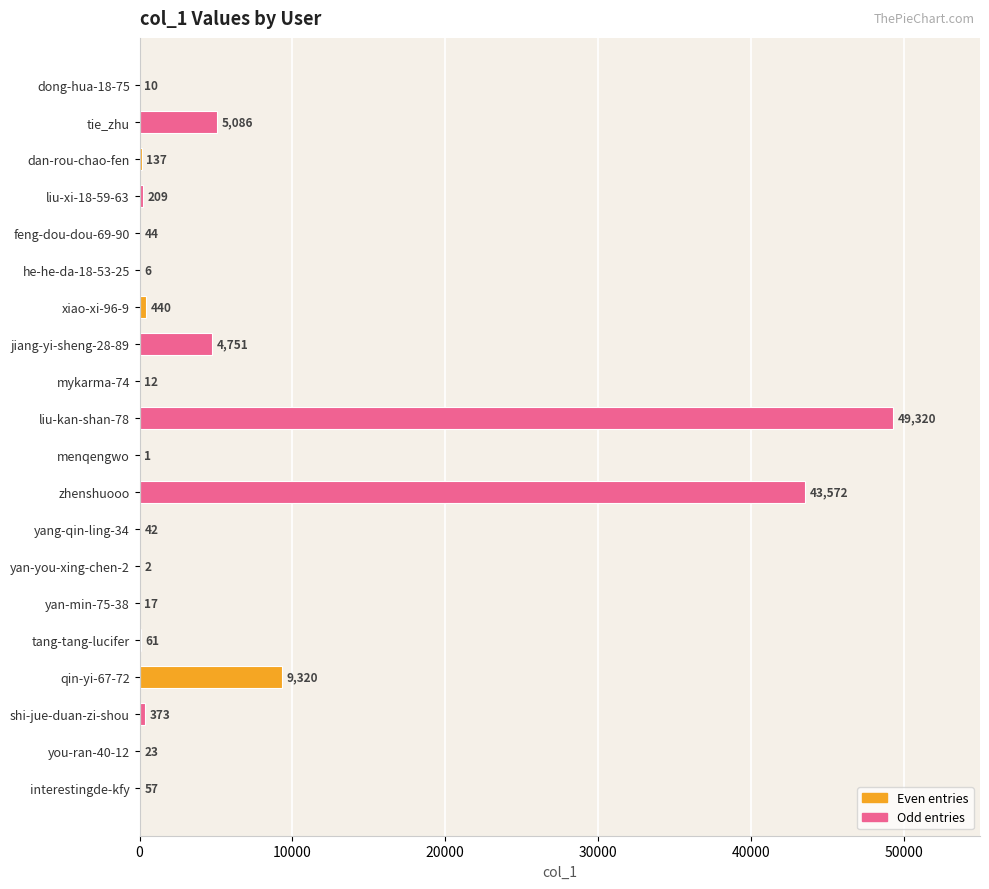

What is the change in value from liu-xi-18-59-63 to menqengwo?

-208